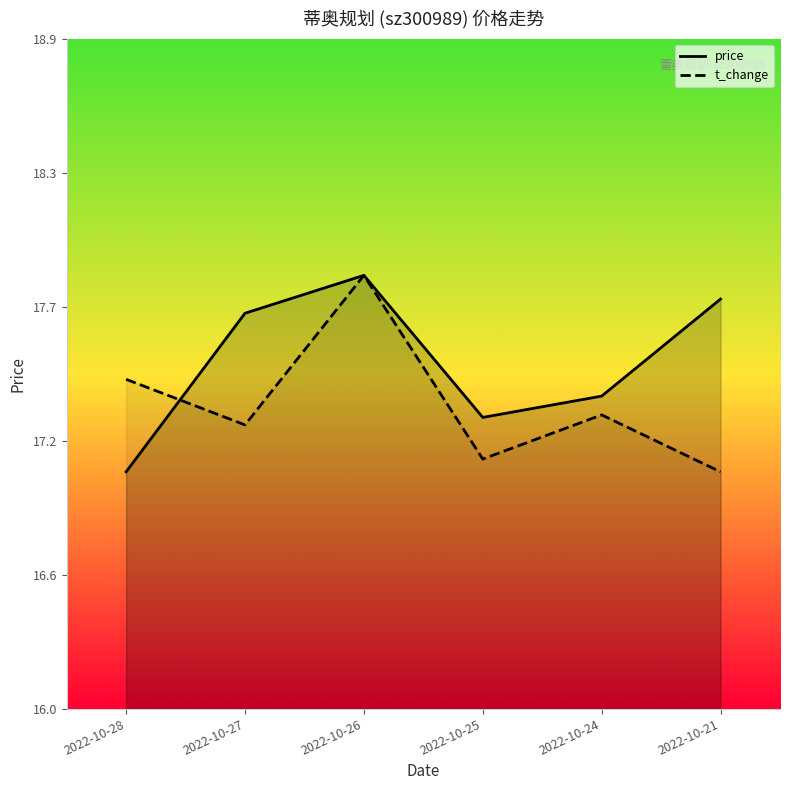

What is the value of the t_change point at the 6th from the left?

17.0